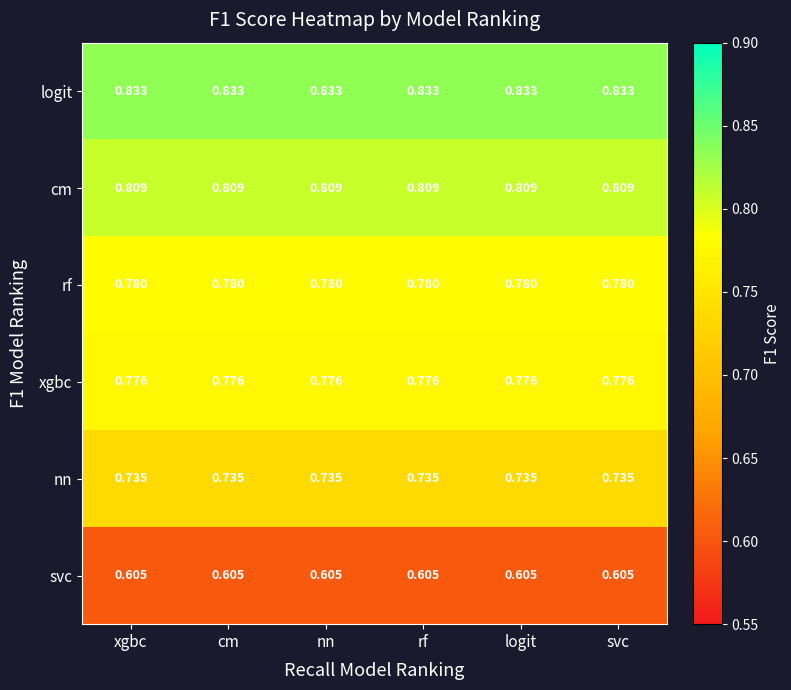

Rank the series by their maximum value, from highest to lowest.

logit, cm, rf, xgbc, nn, svc